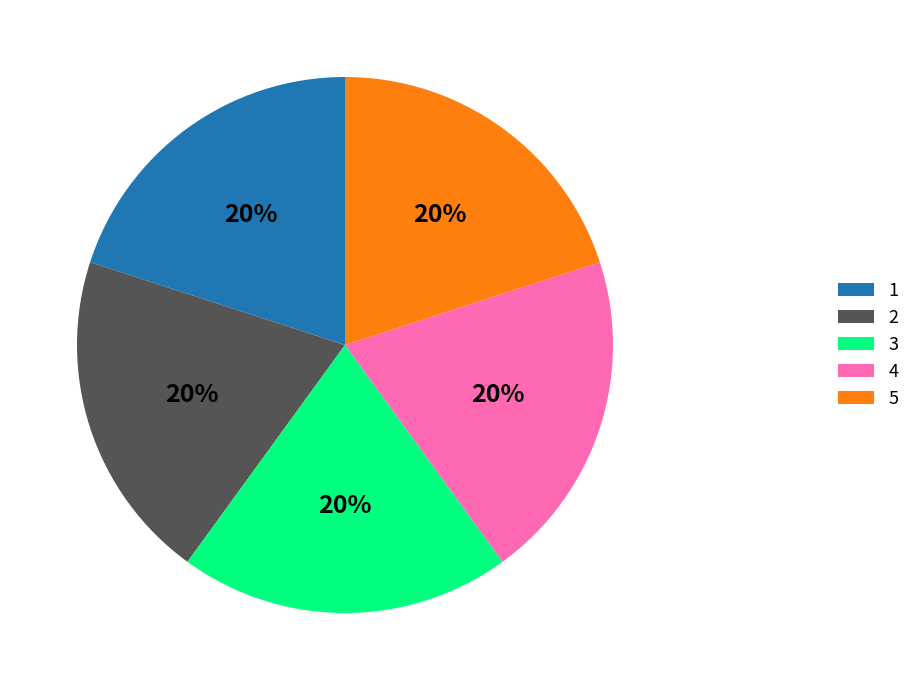

How many segments does this pie chart have?

5